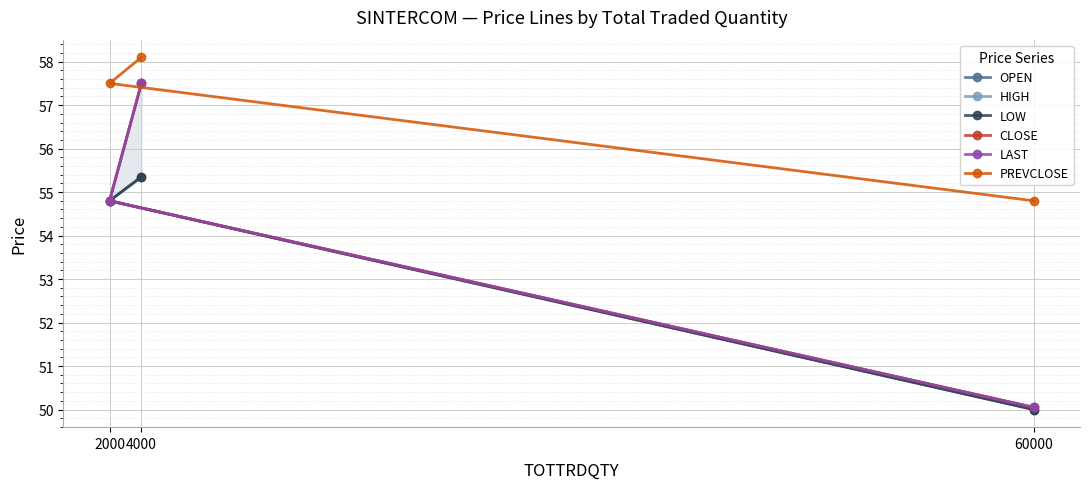

List the labels in order of PREVCLOSE value, smallest first.

60000, 2000, 4000